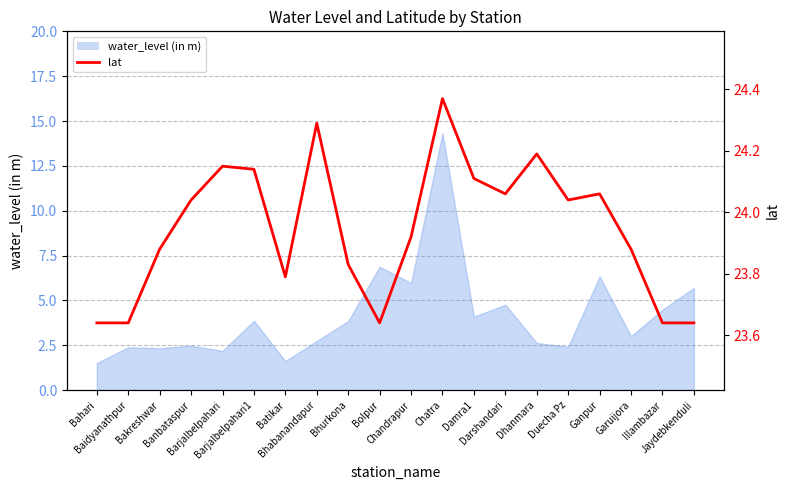

What is the label of the 13th point from the right?

Bhabanandapur